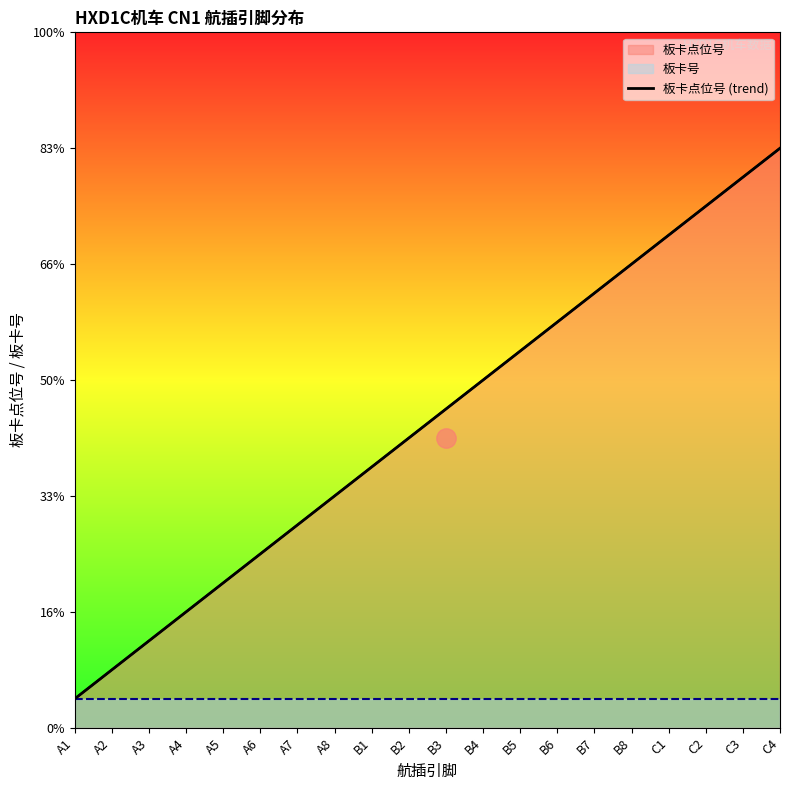

Does the chart display data point markers on the line(s)?

No